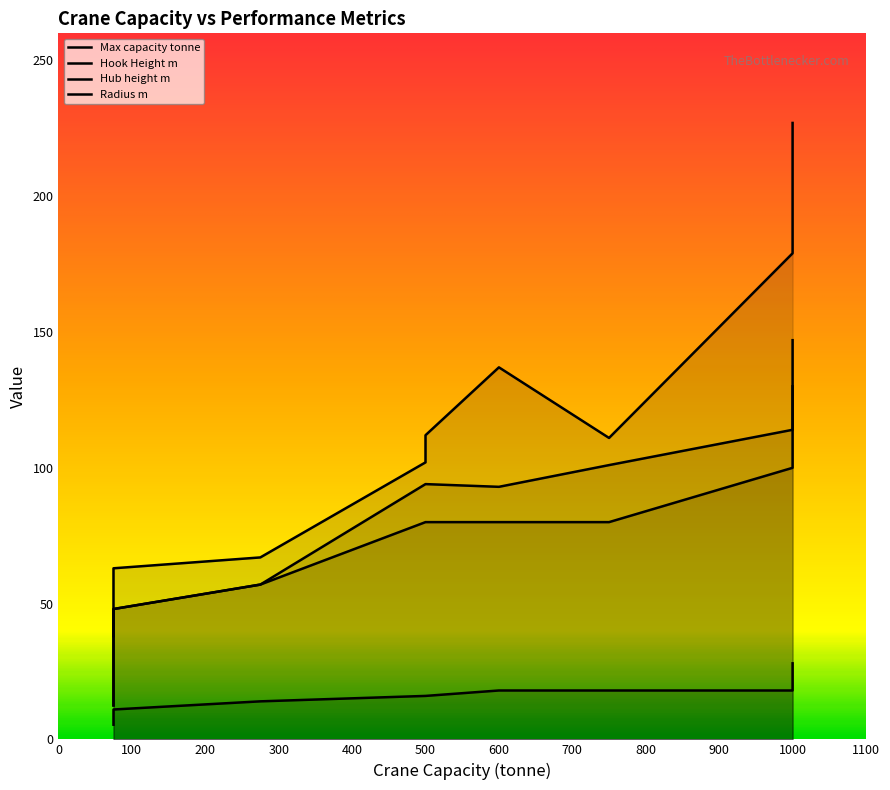

What are all the series names shown in the legend?

Max capacity tonne, Hook Height m, Hub height m, Radius m